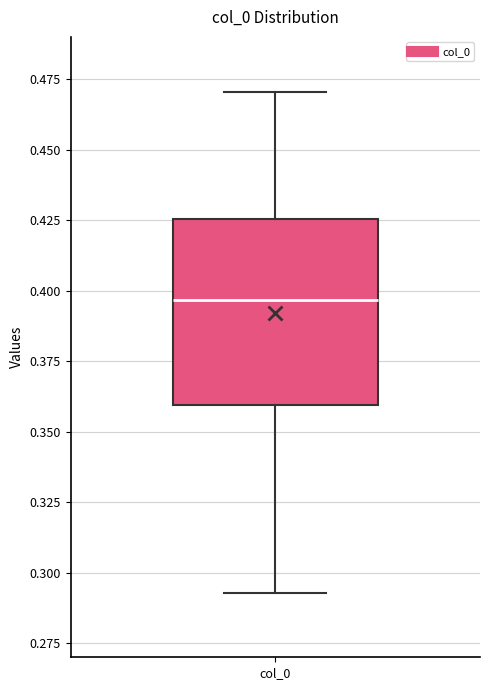

Transcribe this box plot: give where the median line is, the range the box spans, and where the two whiskers end, as read against the y-axis. The values are not printed on the chart, so give them approximately, as read against the axis.

median 0.395, box 0.360 to 0.425, whiskers 0.295 to 0.470